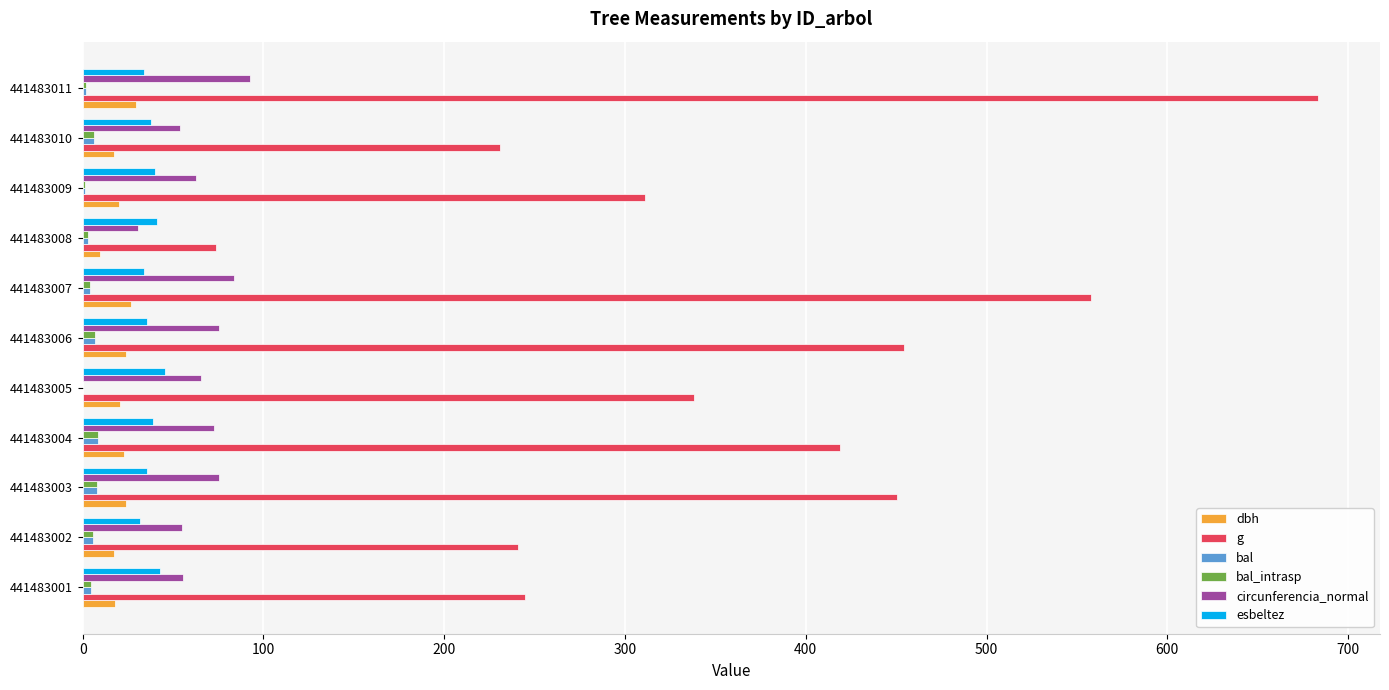

The circunferencia_normal series shows 96.1 at 441483002. True or false?

False